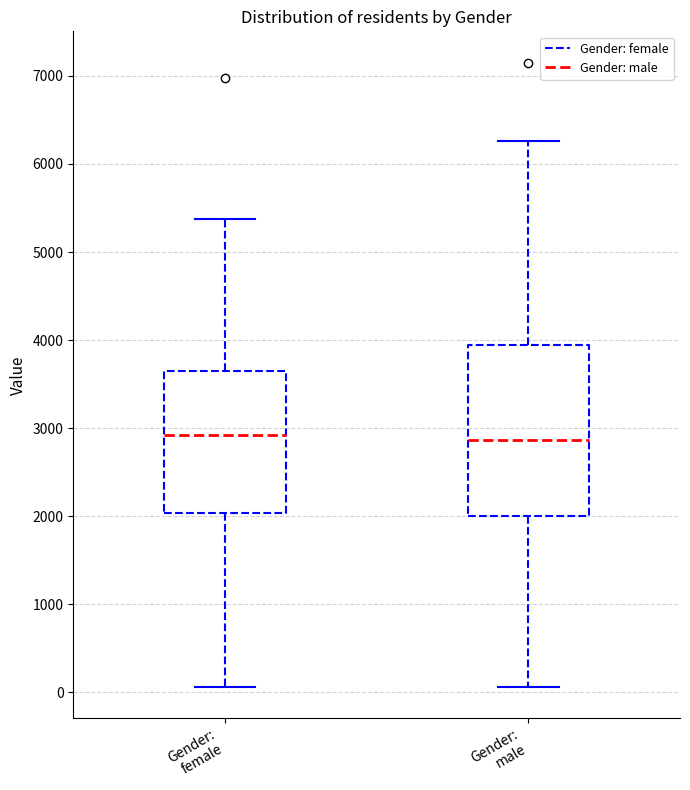

Reading left to right, read every box against the y-axis: the position of its median line, the range the box covers, and the ends of its whiskers. The values are not printed on the chart, so give them approximately, as read against the axis.

Gender: female: median 2900, box 2000 to 3600, whiskers 100 to 5400
Gender: male: median 2900, box 2000 to 3900, whiskers 100 to 6300